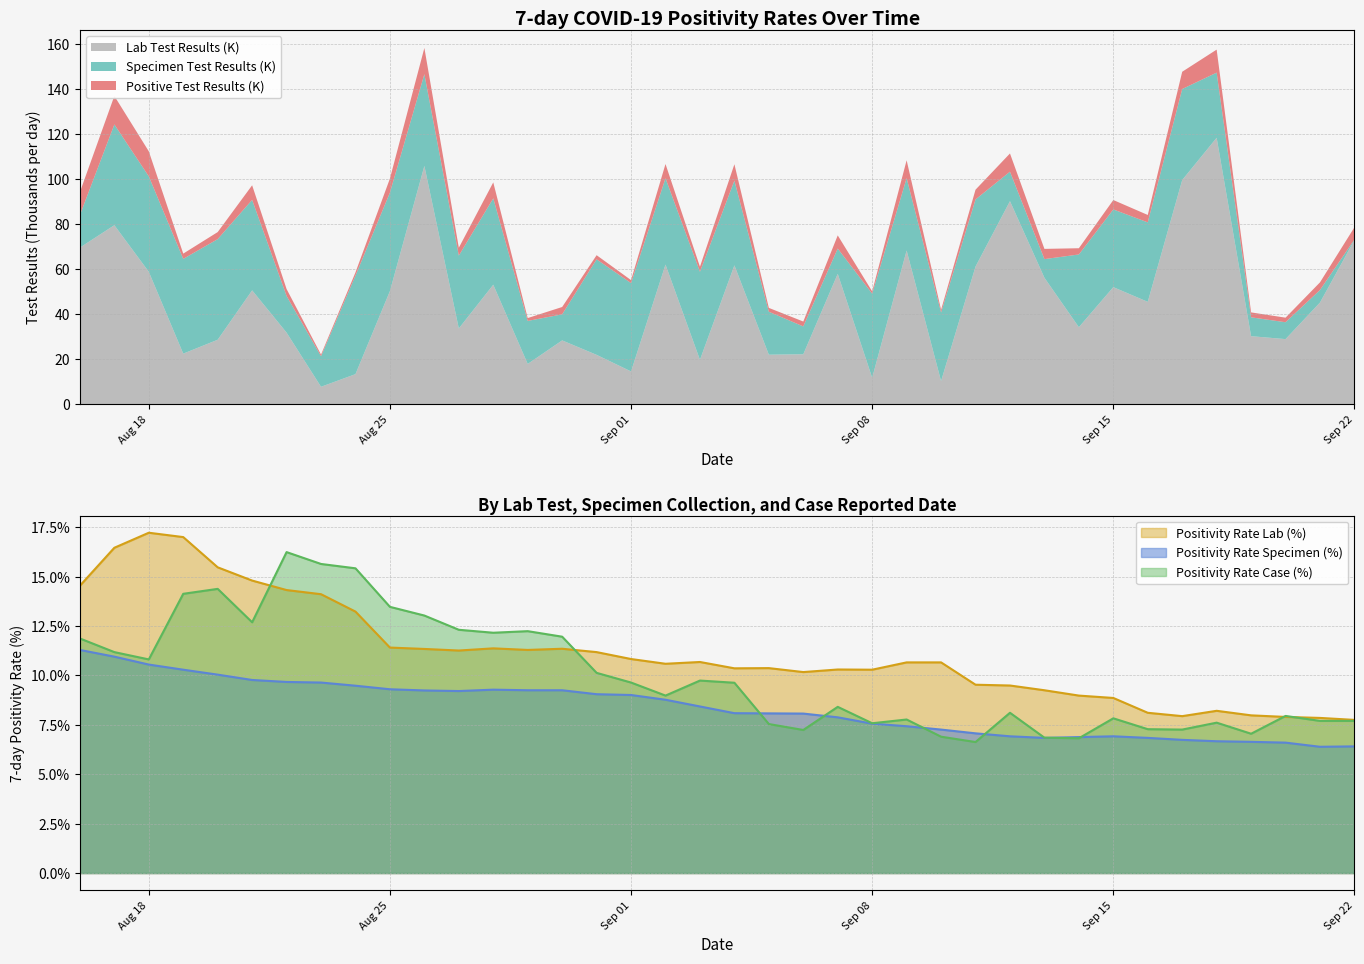

True or false: Positivity Rate Lab (%) and Positivity Rate Specimen (%) intersect in this chart.

False